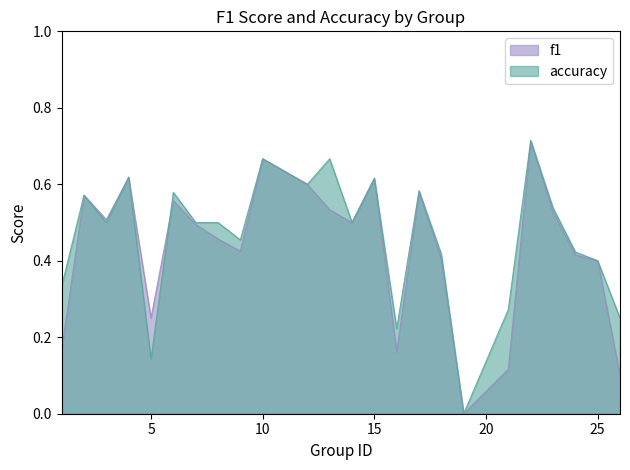

Reading right to left, transcribe all the data shown in this chart.

f1: 0.1	0.4	0.4	0.5	0.7	0.1	0.0	0.4	0.6	0.2	0.6	0.5	0.5	0.6	0.7	0.4	0.5	0.5	0.6	0.2	0.6	0.5	0.6	0.2
accuracy: 0.2	0.4	0.4	0.5	0.7	0.3	0.0	0.4	0.6	0.2	0.6	0.5	0.7	0.6	0.7	0.5	0.5	0.5	0.6	0.1	0.6	0.5	0.6	0.3